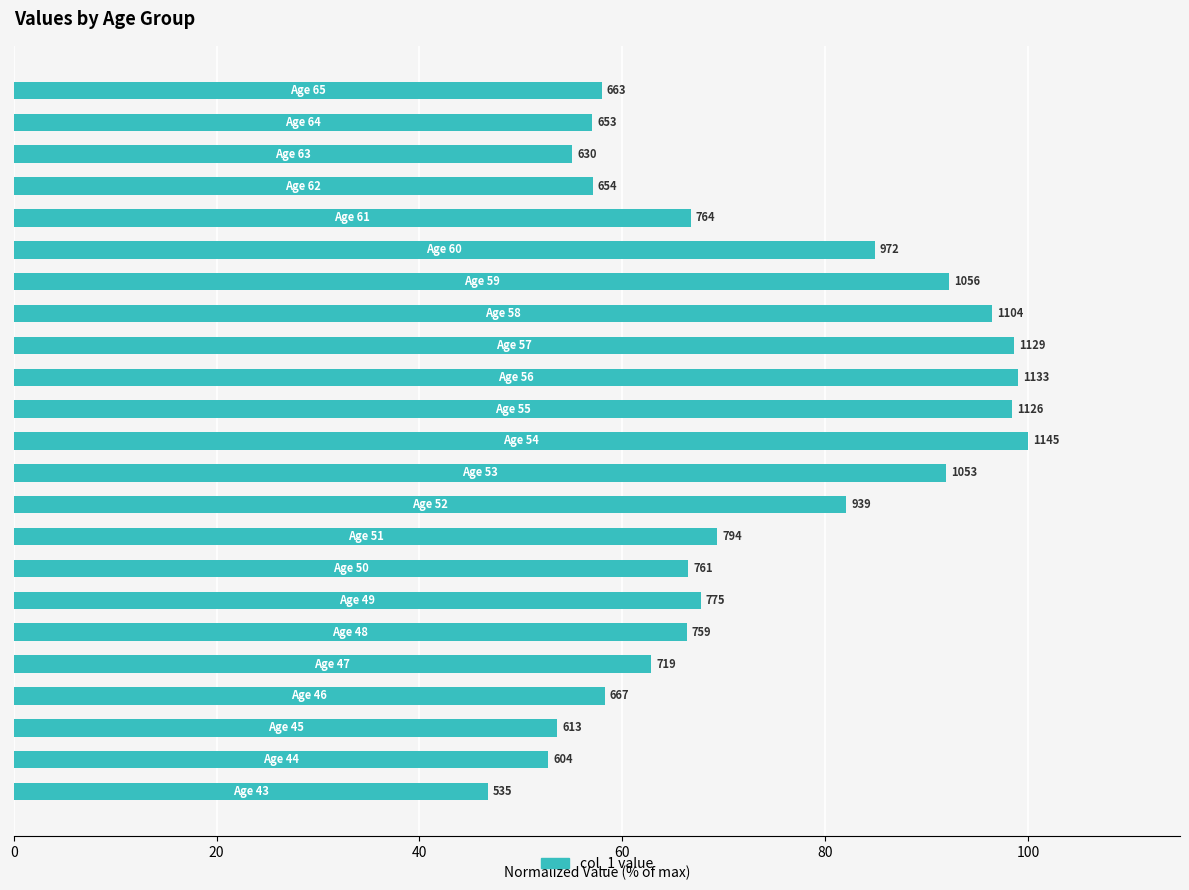

Are the bars horizontal?

Yes